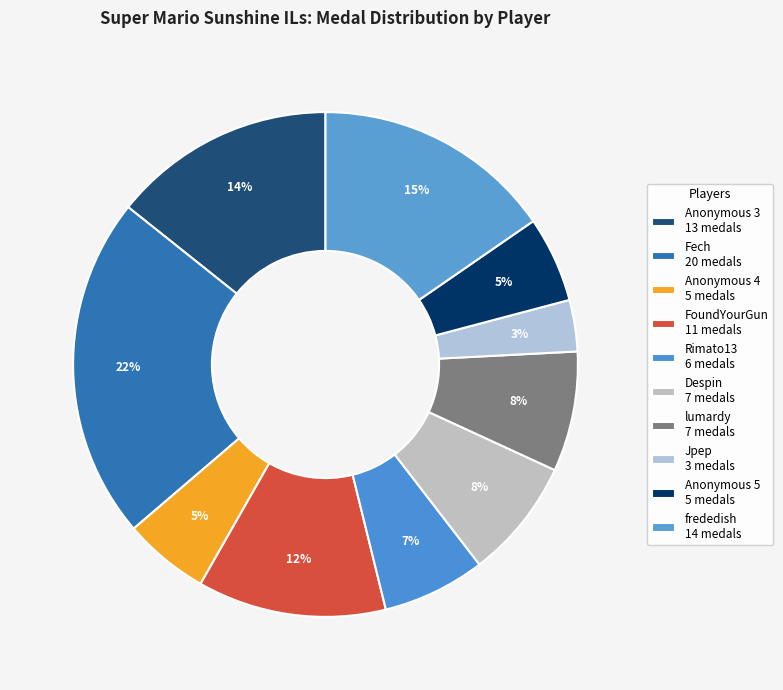

How many segments does this pie chart have?

10